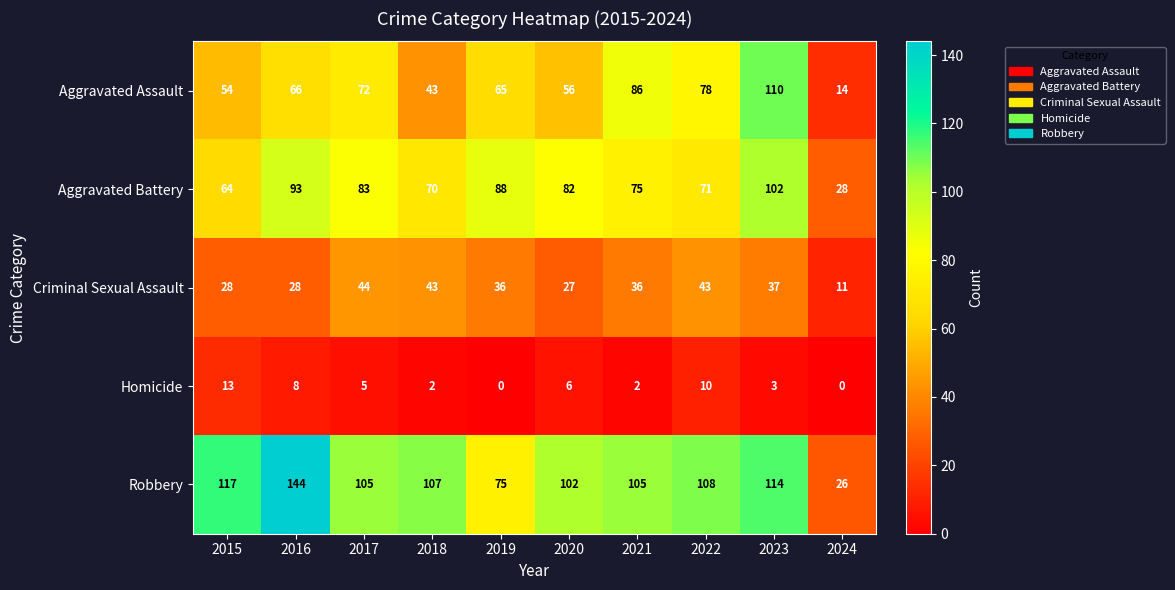

Is the value of Criminal Sexual Assault at 2021 greater than the value of Aggravated Assault at 2017?

No